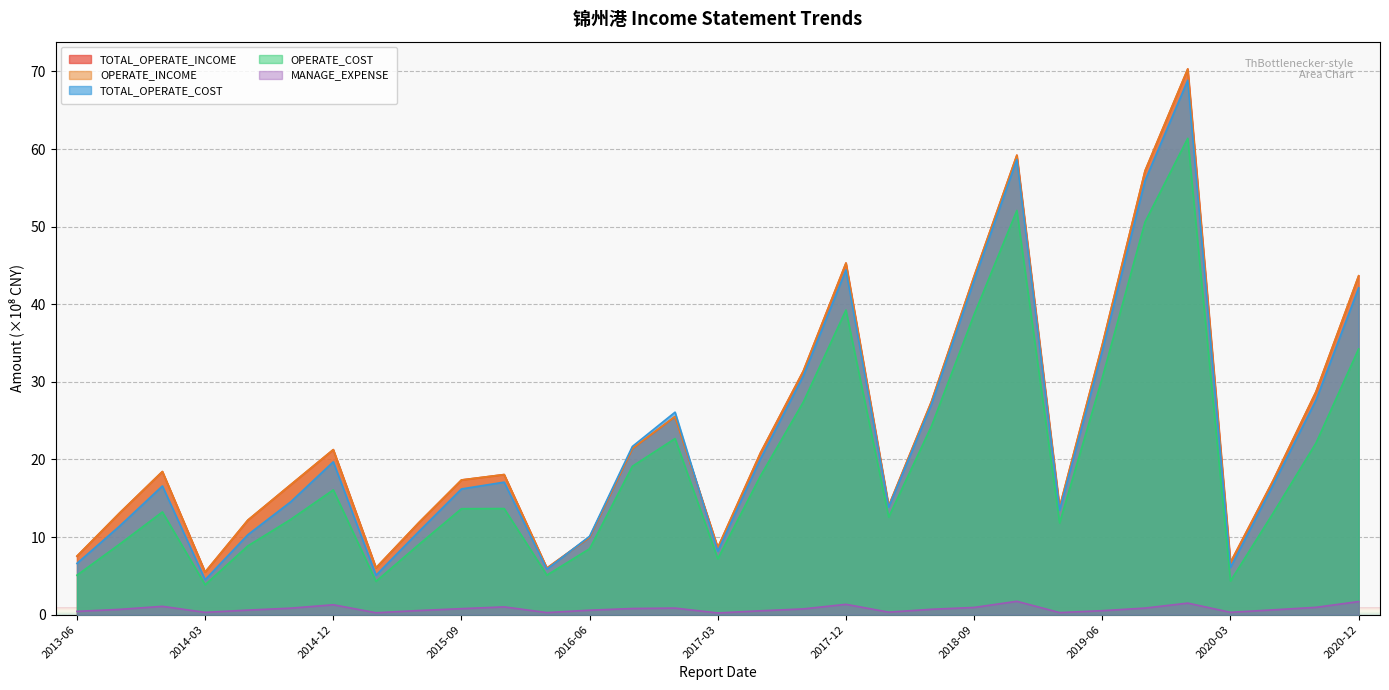

Between which two adjacent categories do TOTAL_OPERATE_COST and TOTAL_OPERATE_INCOME first intersect?

2016-03-31 and 2016-06-30